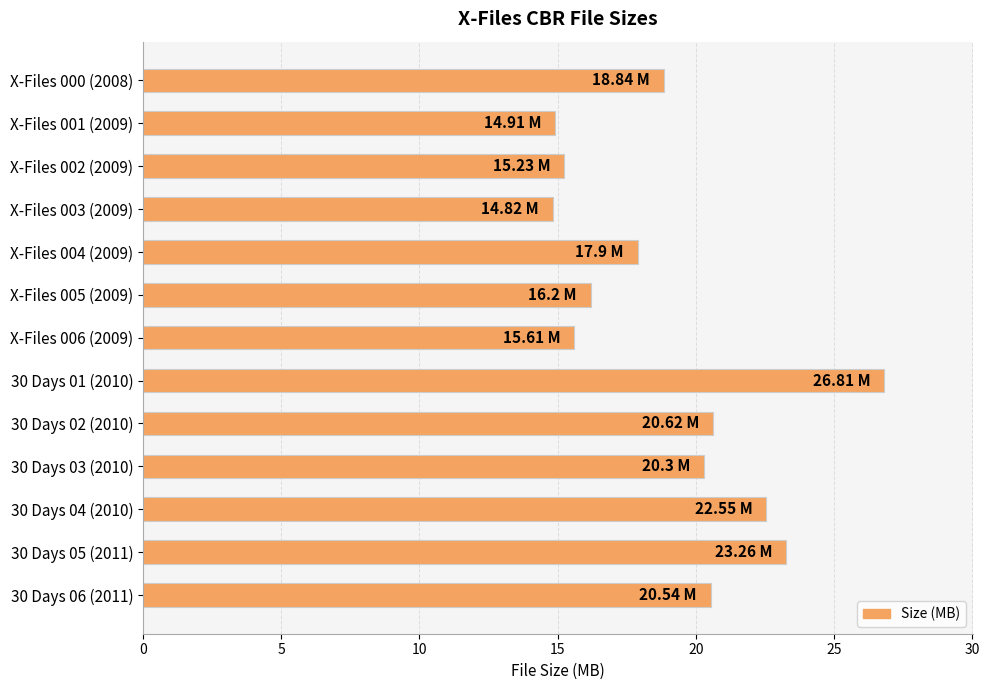

Approximately how many times larger is the value at X-Files 005 (2009) compared to X-Files 006 (2009)?

1.0